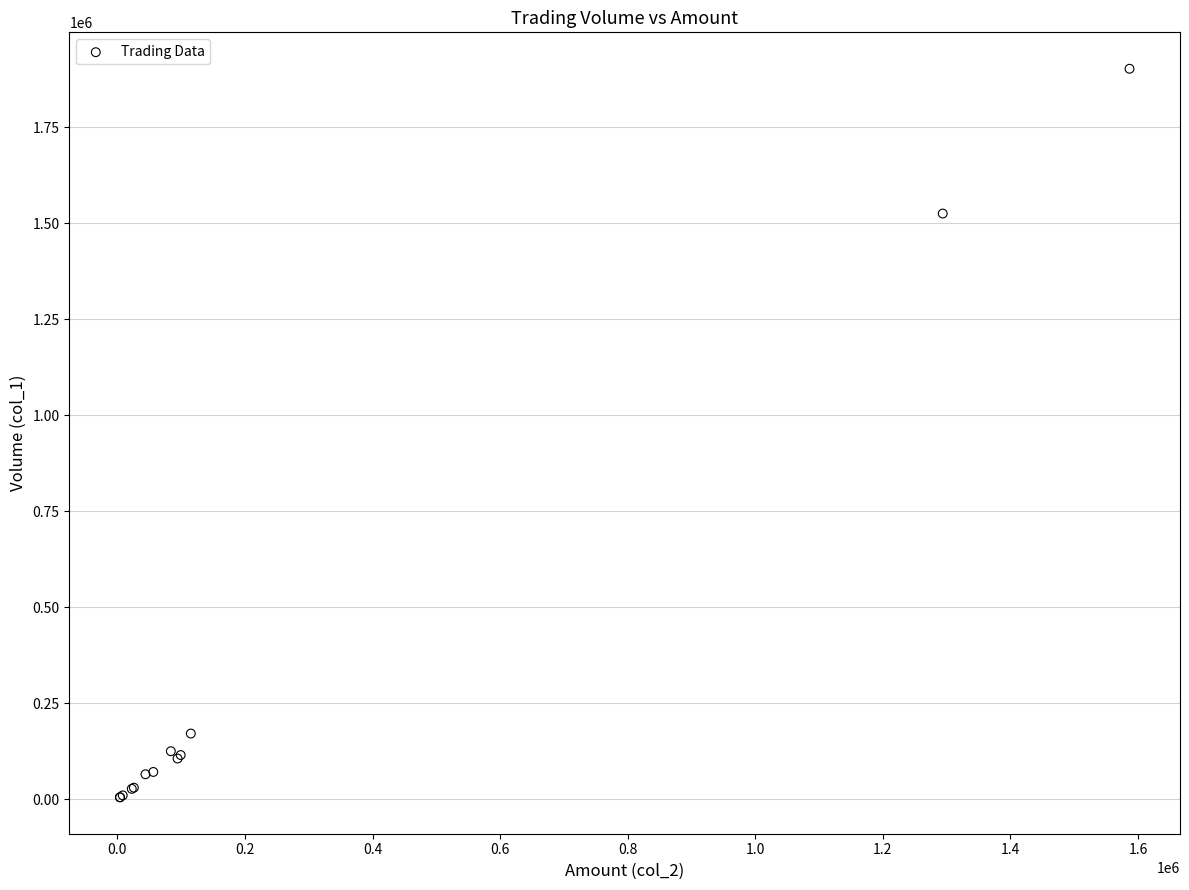

What Y value in the scatter plot is closest to 953500?

1525000